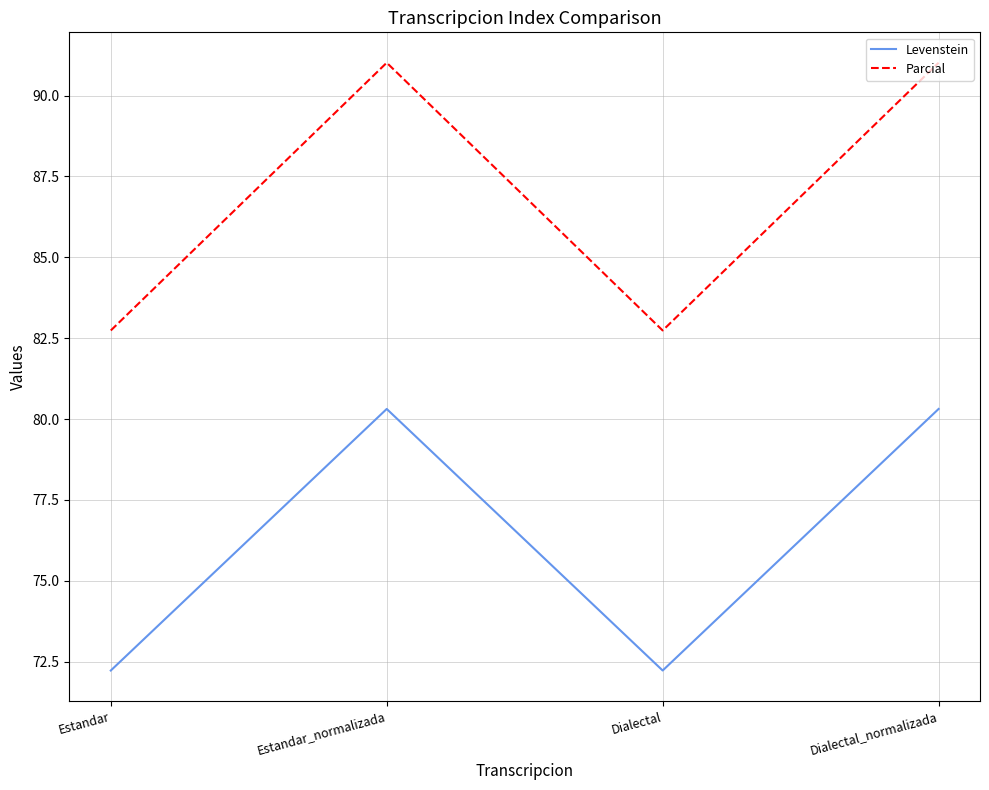

What is the spread (max minus min) of values at Dialectal?

10.5